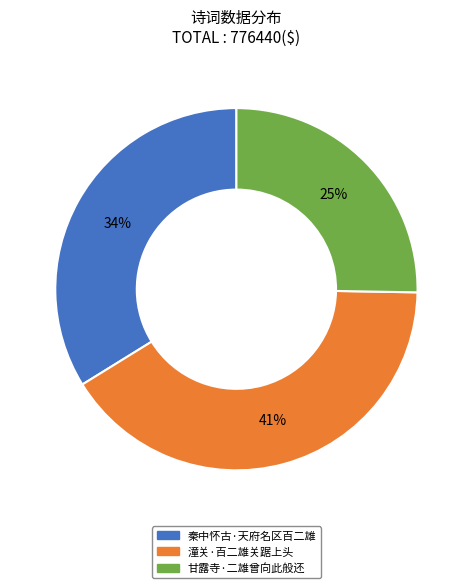

To the nearest percent, what percentage of the pie is 秦中怀古·天府名区百二雄?

34%